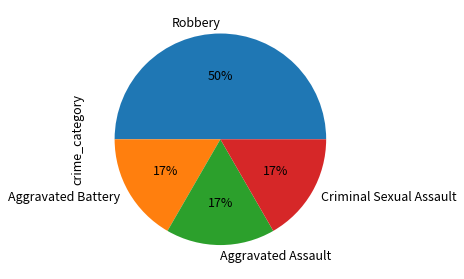

Does Aggravated Battery account for over 50% of the chart?

No